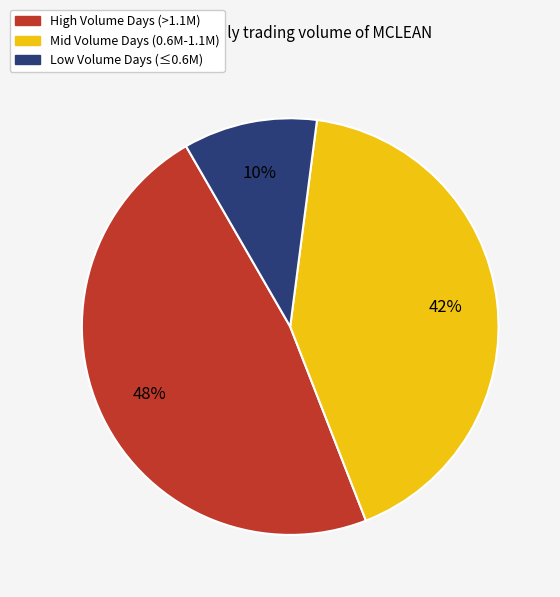

To the nearest percent, what is the average slice percentage?

33%